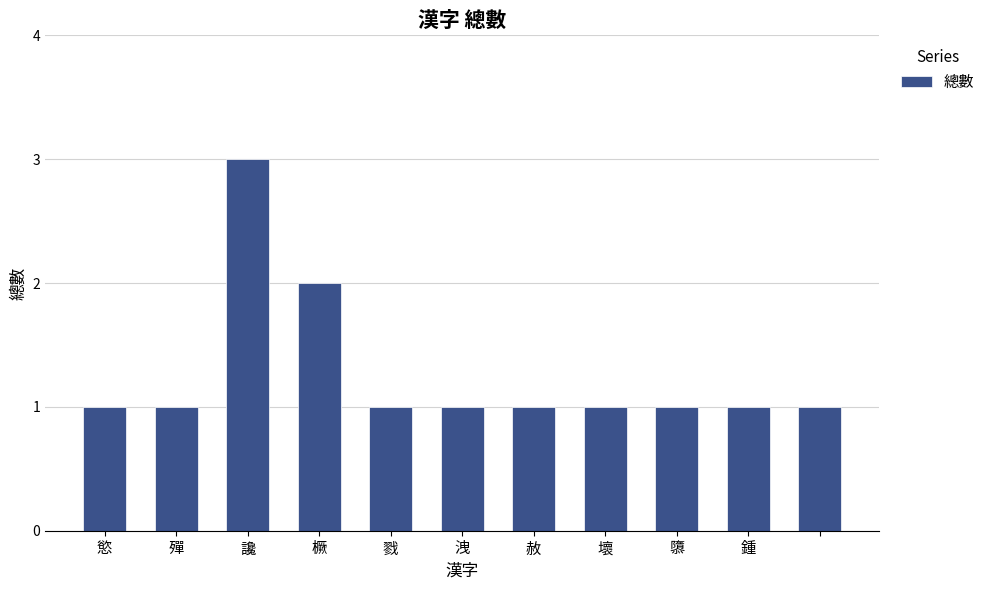

Reading right to left, list all the values displayed in this chart.

1	1	1	1	1	1	1	2	3	1	1